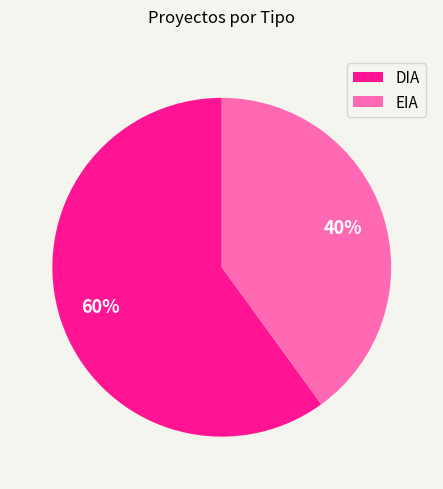

How many segments does this pie chart have?

2